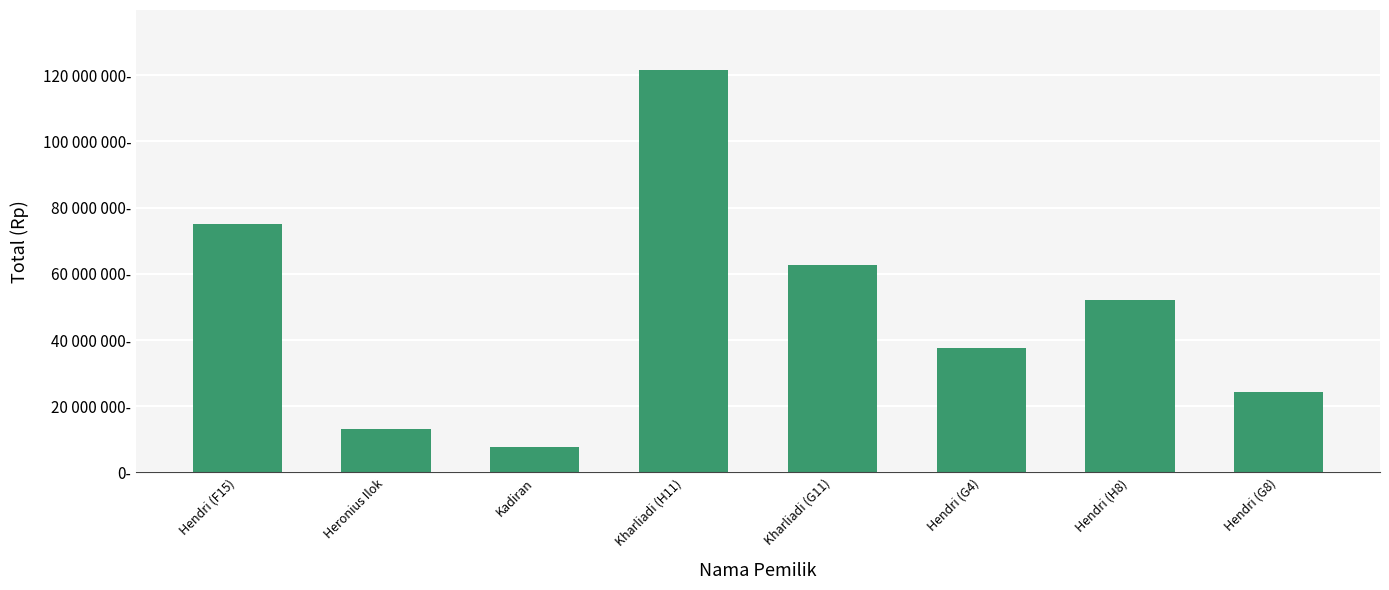

At which label is the value closest to 64546000?

Kharliadi (G11)